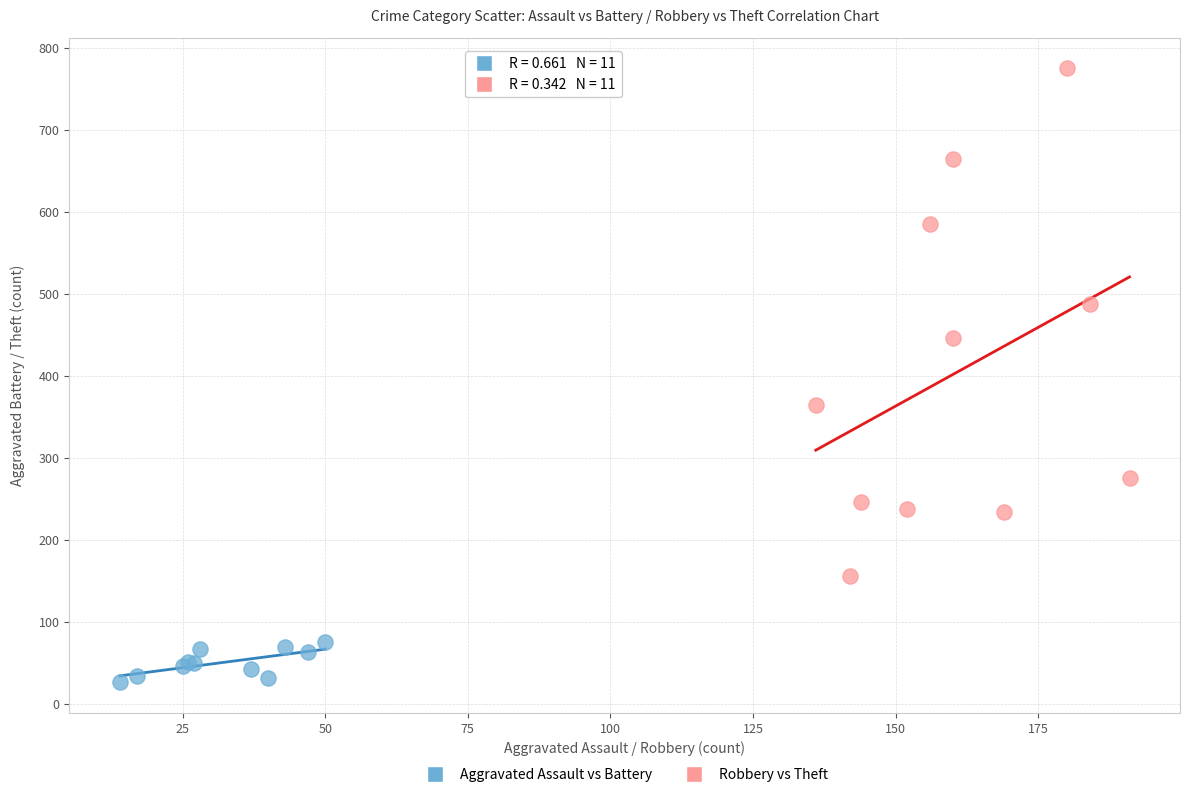

Which series reaches the maximum Y coordinate?

Robbery vs Theft